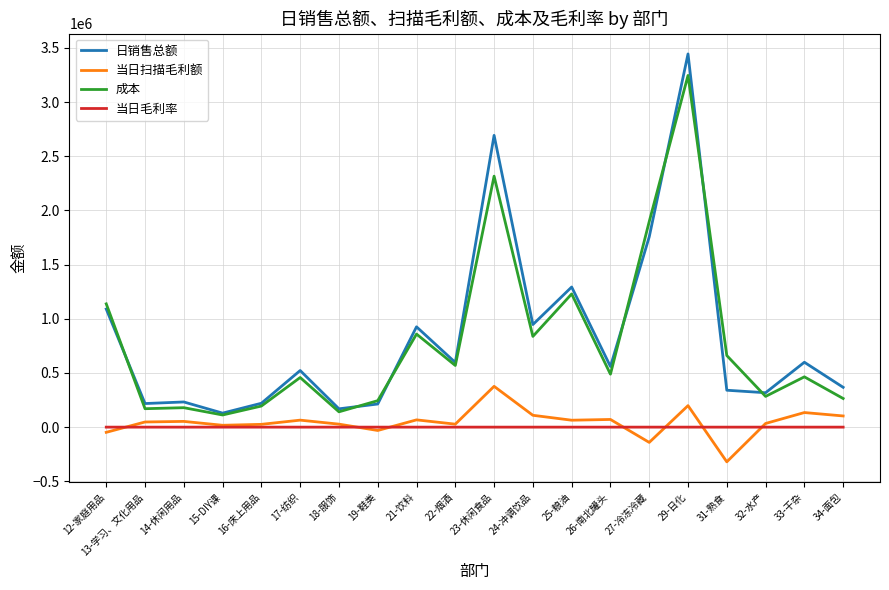

List the series in order of their peak value, highest first.

日销售总额, 成本, 当日扫描毛利额, 当日毛利率